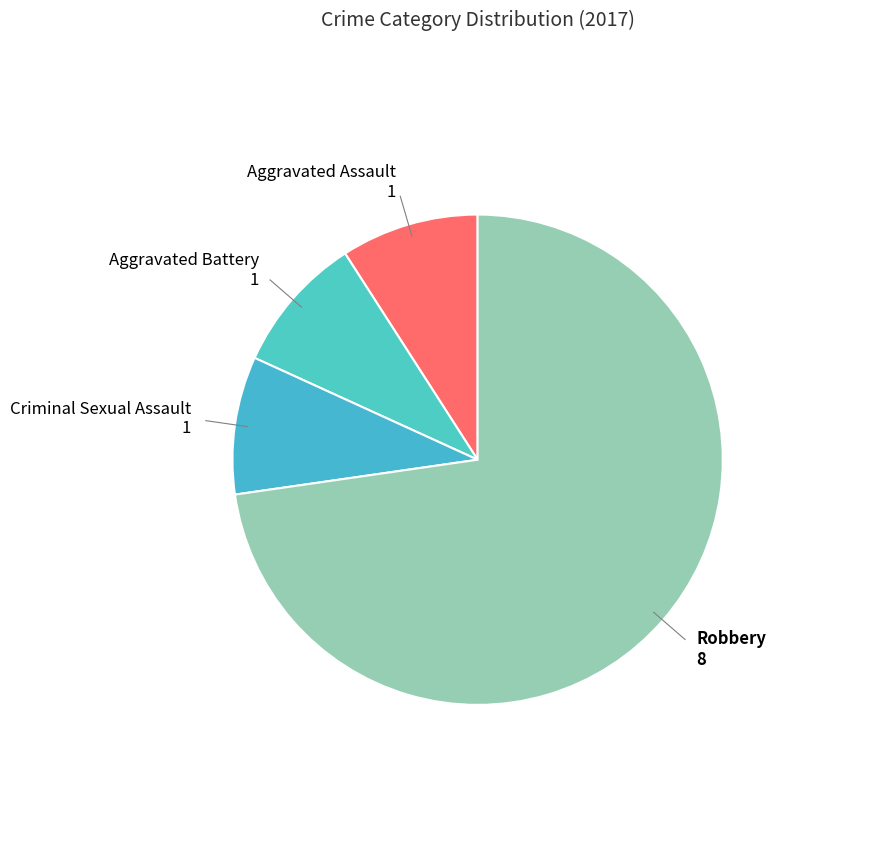

Is the sum of Robbery and Criminal Sexual Assault greater than half?

Yes